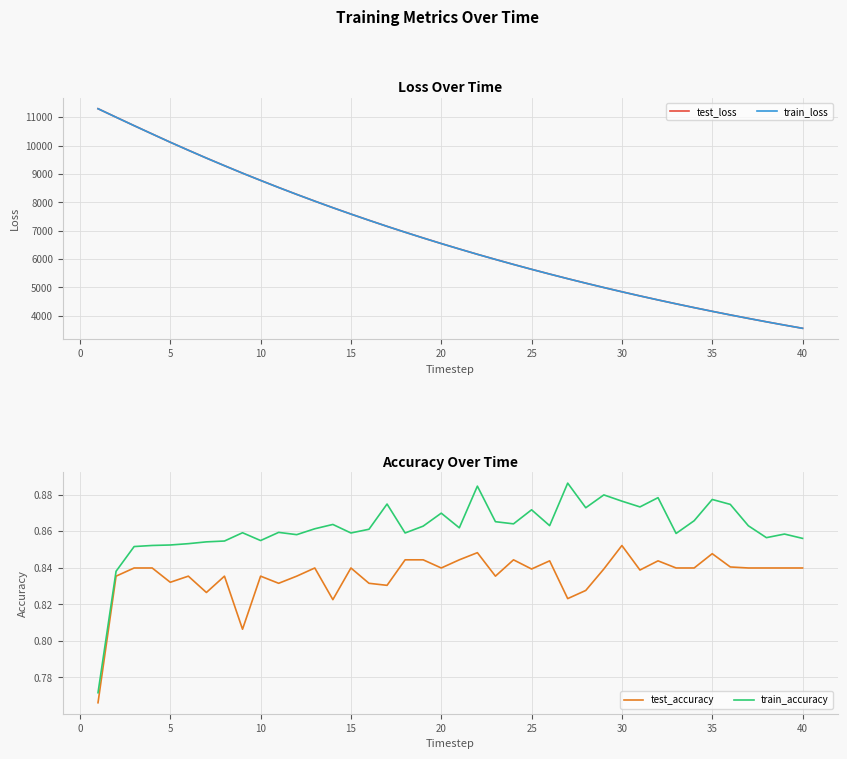

What is the highest value of the test_loss series?

11298.5